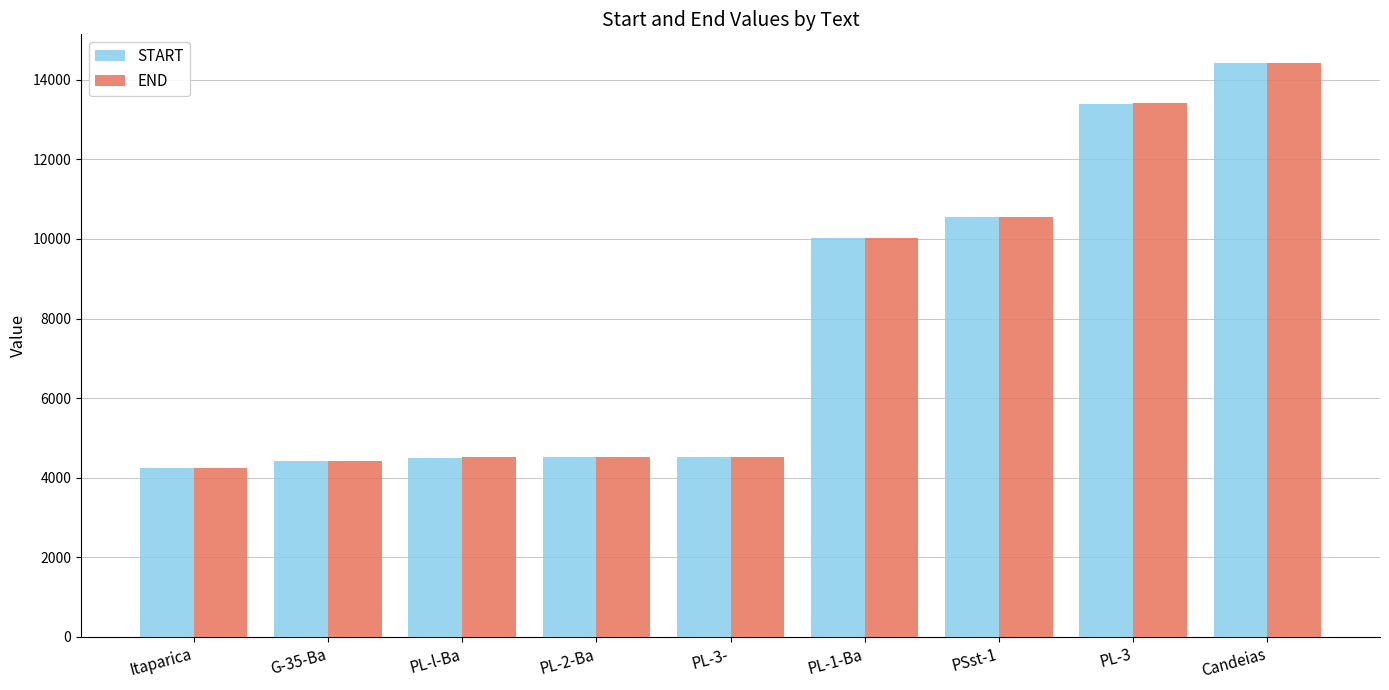

Is it true that START equals 4516 at PL-2-Ba?

True